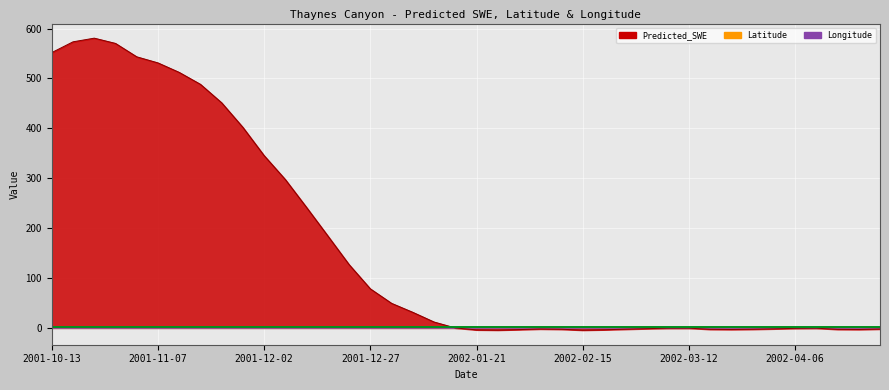

Which label corresponds to the largest value in the chart?

2001-10-23